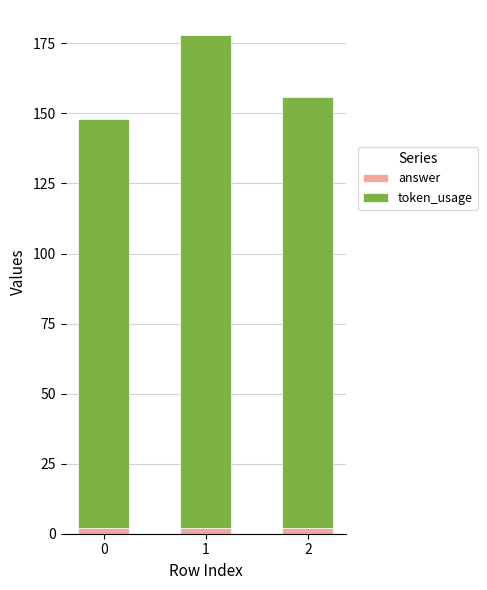

What is the sum of all answer values?

6